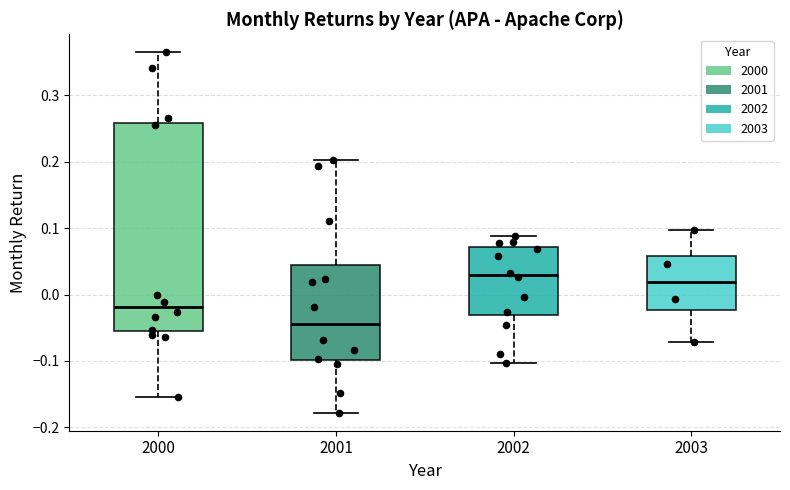

Reading left to right, read every box against the y-axis: the position of its median line, the range the box covers, and the ends of its whiskers. The values are not printed on the chart, so give them approximately, as read against the axis.

2000: median -0.02, box -0.06 to 0.26, whiskers -0.15 to 0.36
2001: median -0.04, box -0.10 to 0.05, whiskers -0.18 to 0.20
2002: median 0.03, box -0.03 to 0.07, whiskers -0.10 to 0.09
2003: median 0.02, box -0.02 to 0.06, whiskers -0.07 to 0.10